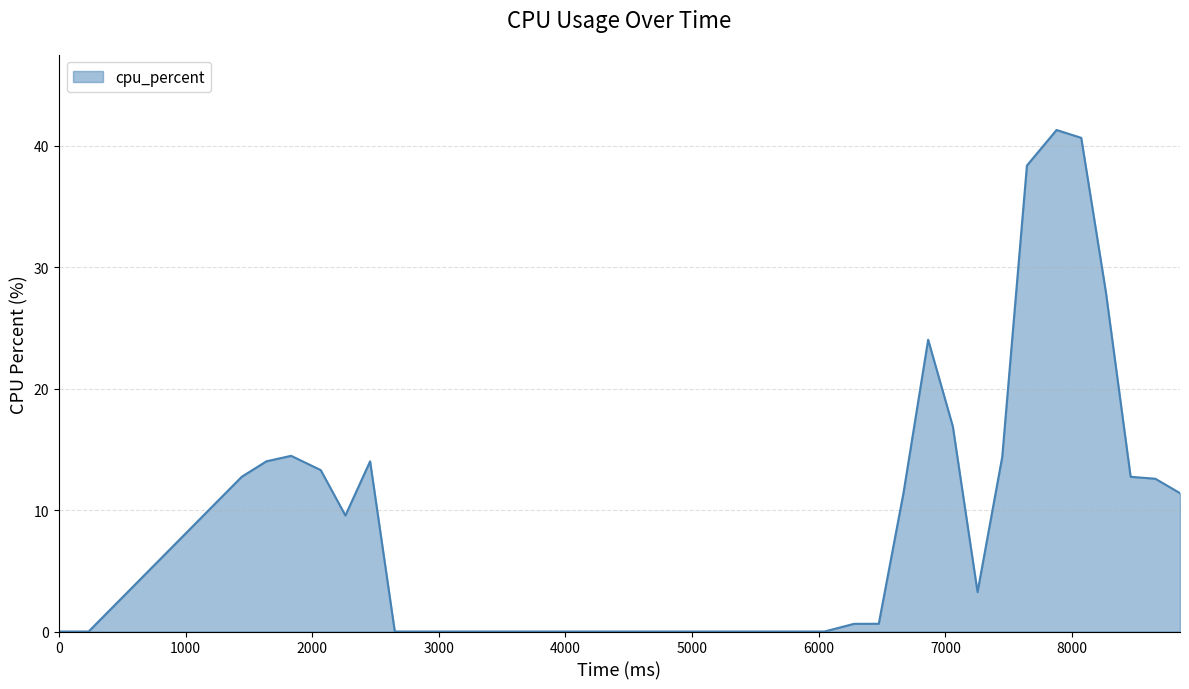

What is the maximum value shown in the chart?

41.3